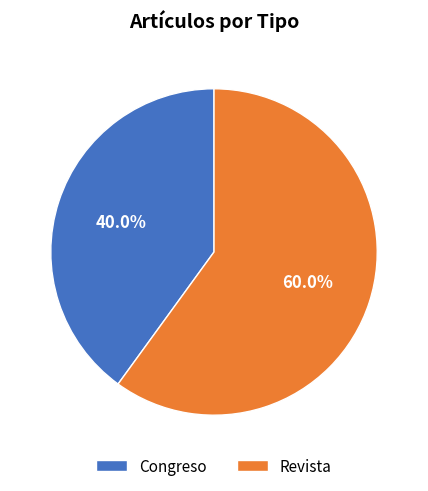

True or false: Revista accounts for 50% of the total.

False